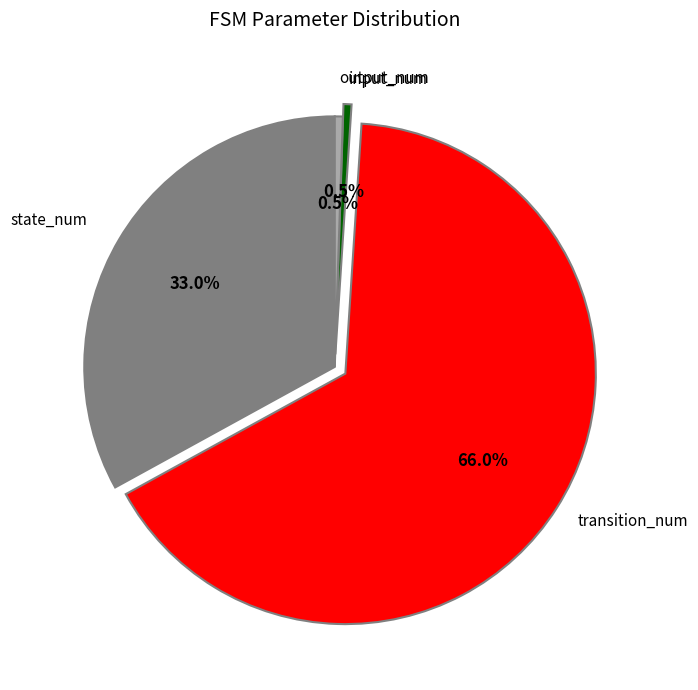

Is there any slice that represents more than half of the pie?

Yes